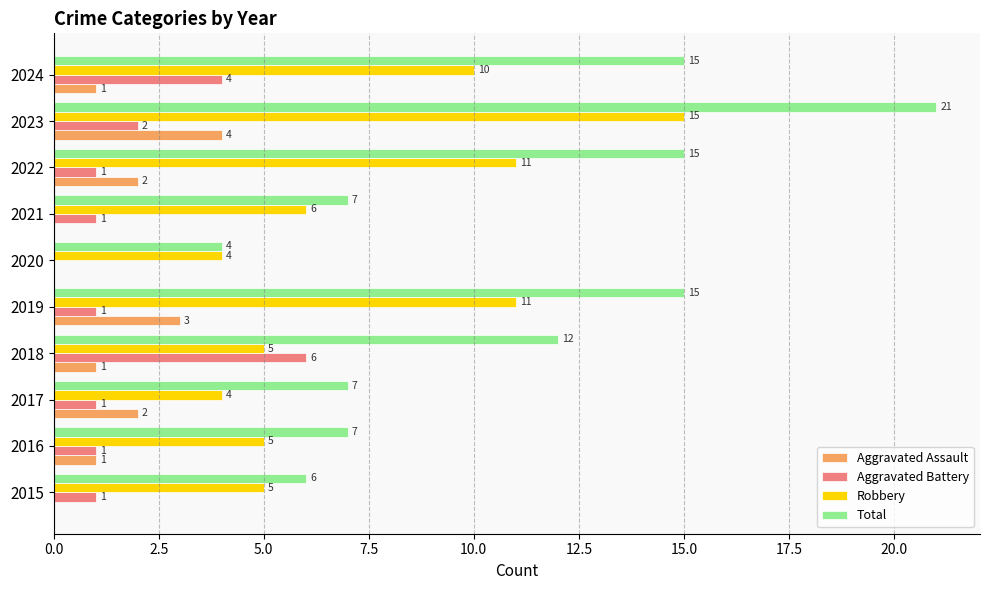

At which label is Robbery closest to 9?

2024